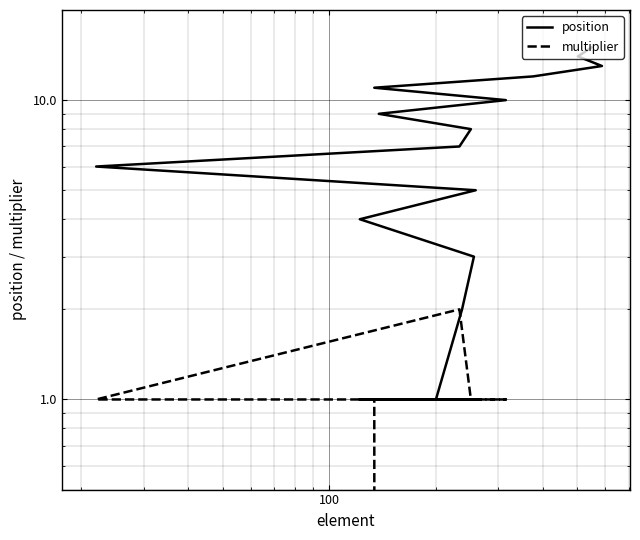

How many lines are shown in the chart?

2